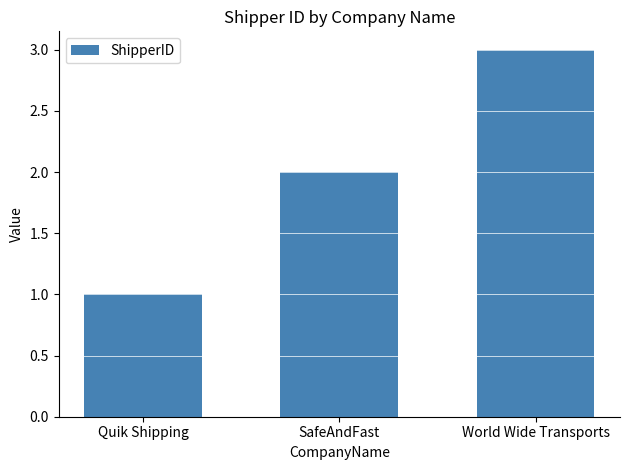

What is the average value?

2